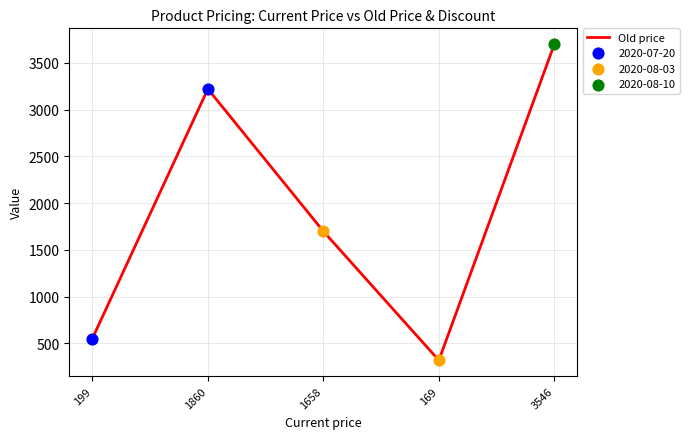

What is the change in value from 1658 to 3546?

+2000